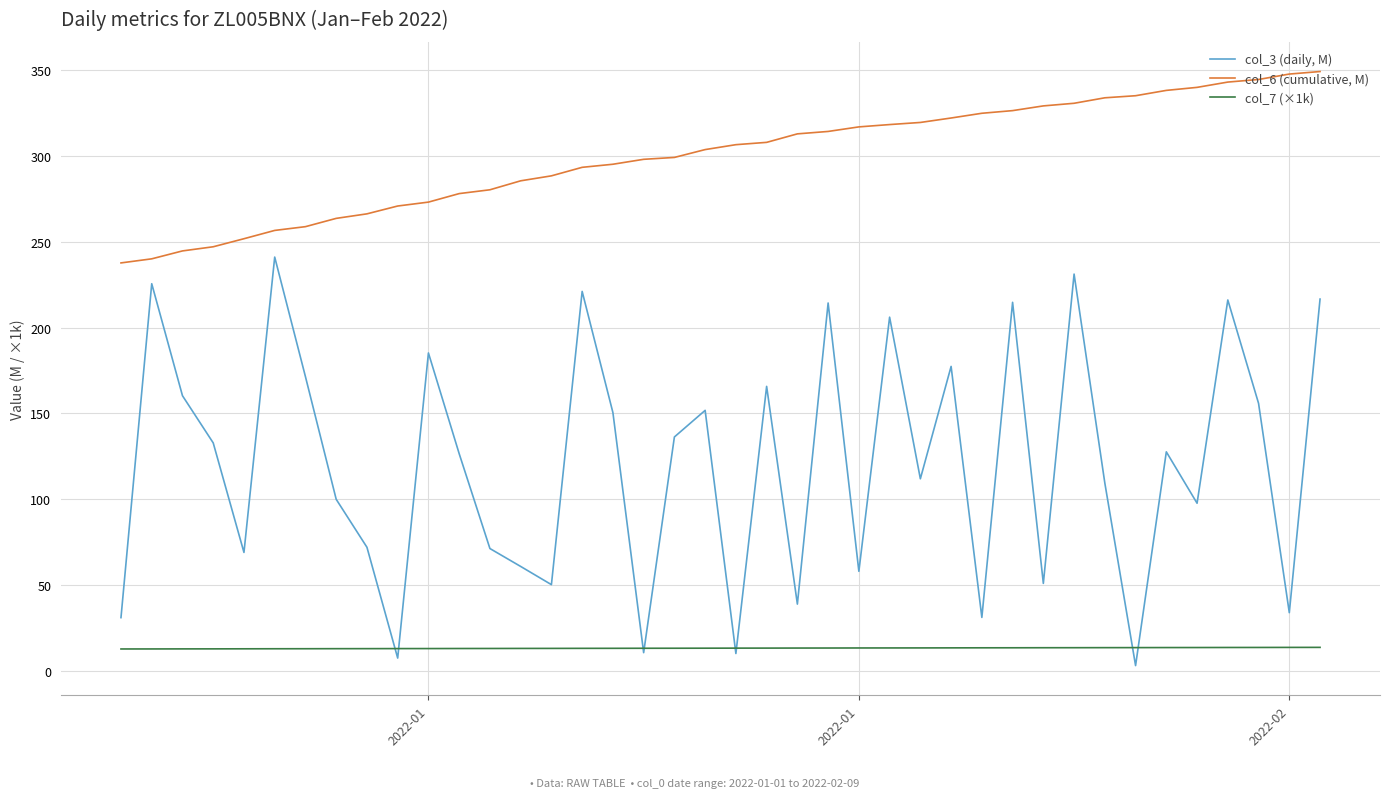

Which series has the largest total across all categories?

col_6 (cumulative, M)